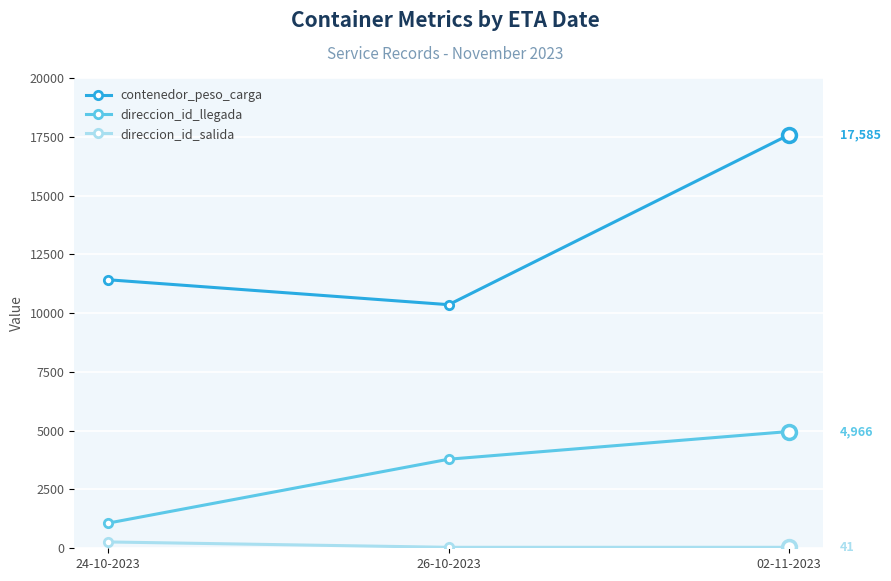

What is the value of the direccion_id_salida point at the 3rd from the left?

41